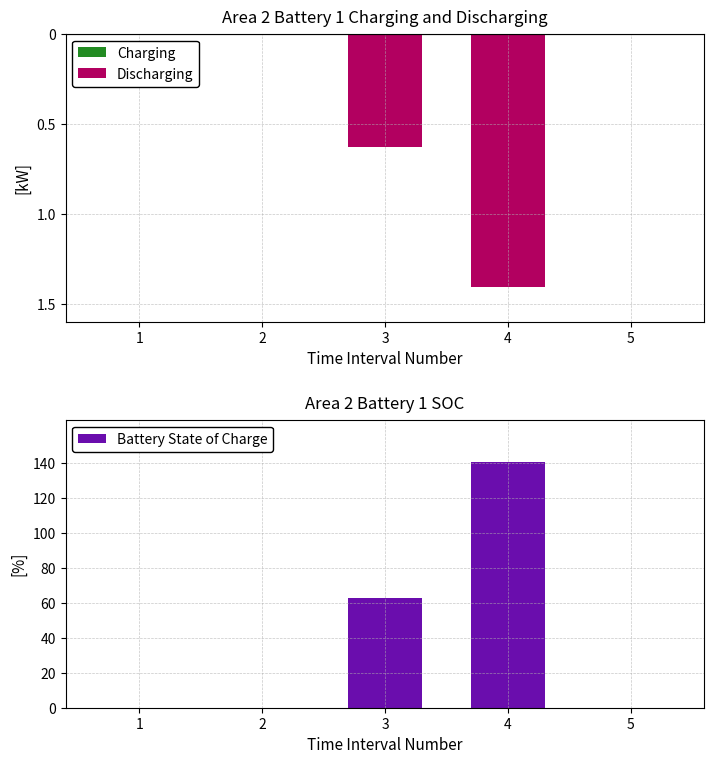

Where is Charging nearest to the value 0?

1